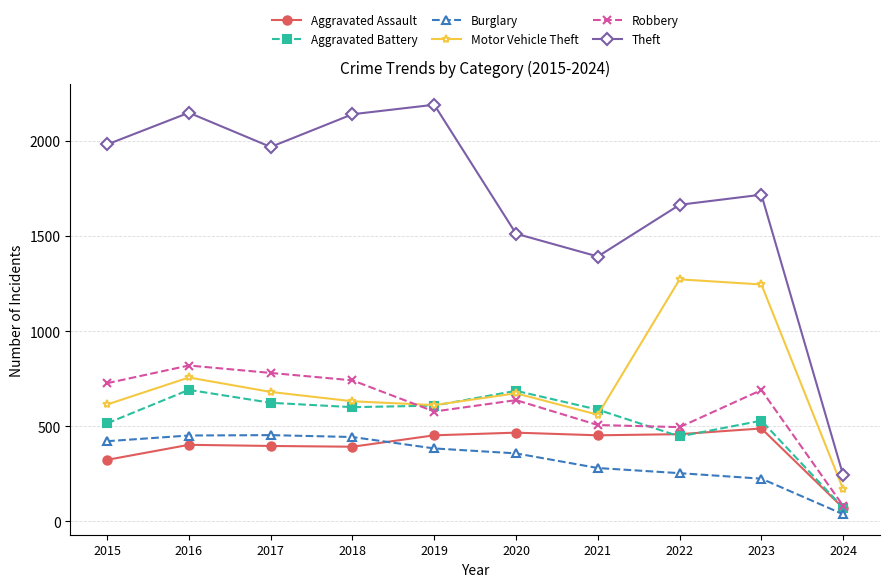

What is the minimum value shown in the chart?

37